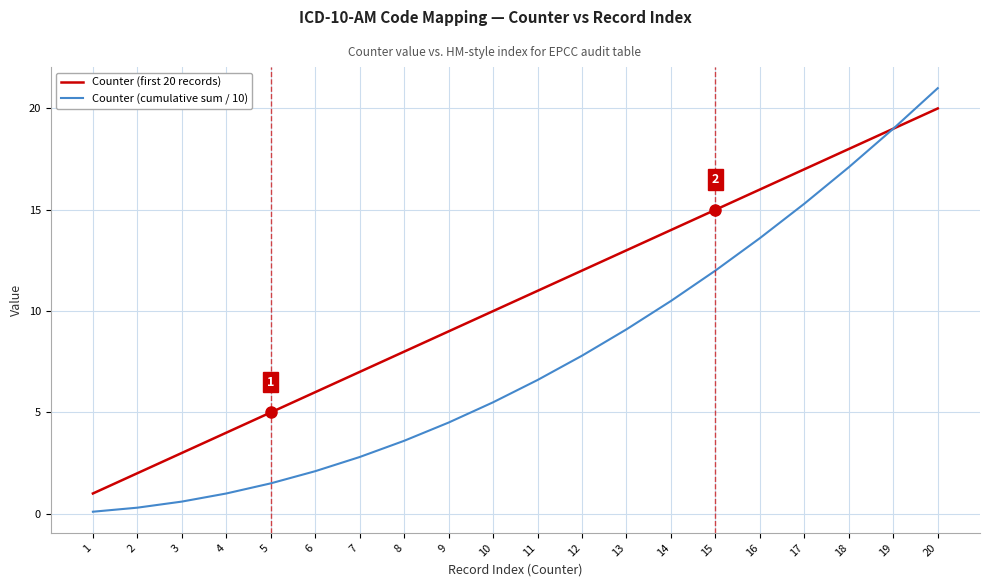

Reading left to right, what are all the values shown in this chart?

Counter (first 20 records): 1.0	2.0	3.0	4.0	5.0	6.0	7.0	8.0	9.0	10.0	11.0	12.0	13.0	14.0	15.0	16.0	17.0	18.0	19.0	20.0
Counter (cumulative sum / 10): 0.1	0.3	0.6	1.0	1.5	2.1	2.8	3.6	4.5	5.5	6.6	7.8	9.1	10.5	12.0	13.6	15.3	17.1	19.0	21.0